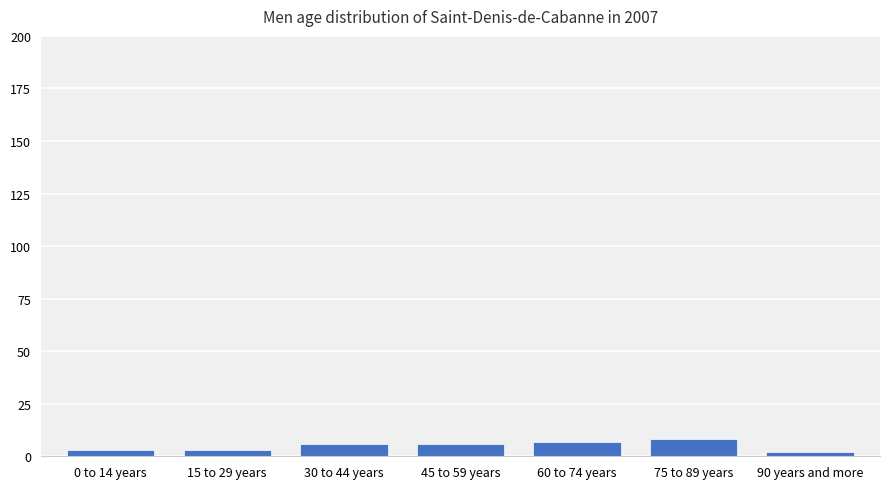

True or false: the data shows 3 at 15 to 29 years.

True